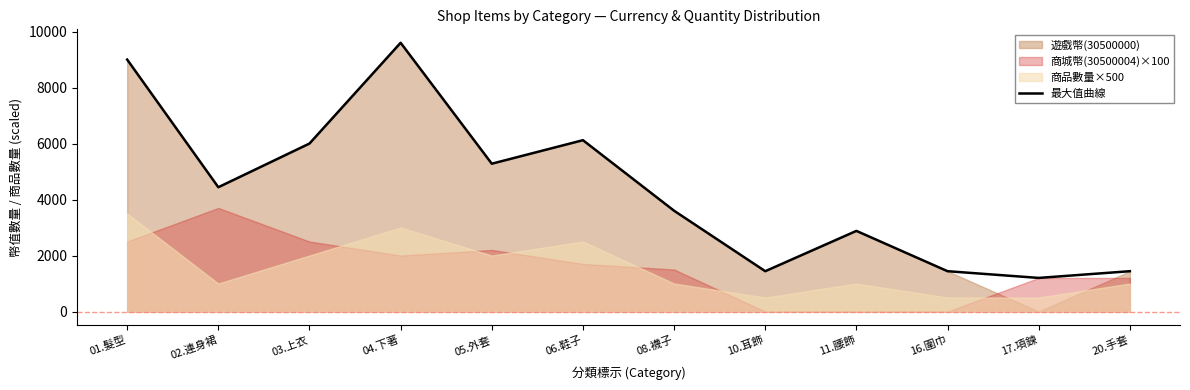

At which category does the data reach its first local valley?

02.連身裙